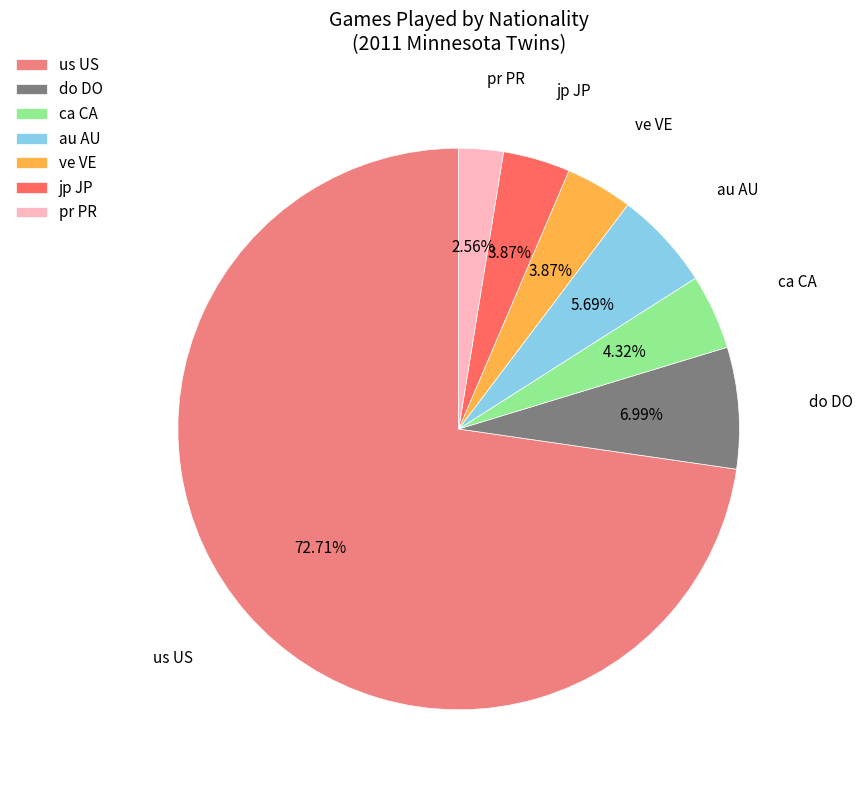

To the nearest percent, what is the combined percentage of us US and pr PR?

75%